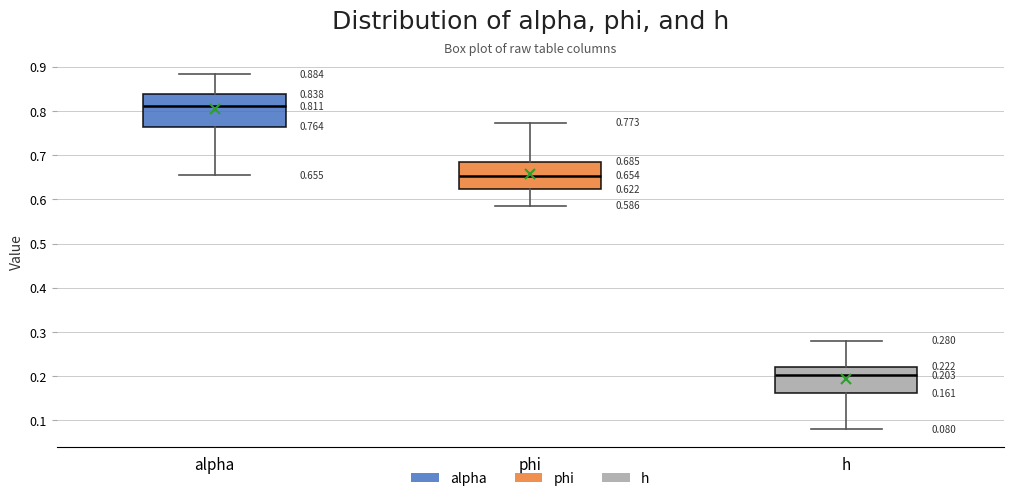

Which box has the lowest median line?

h